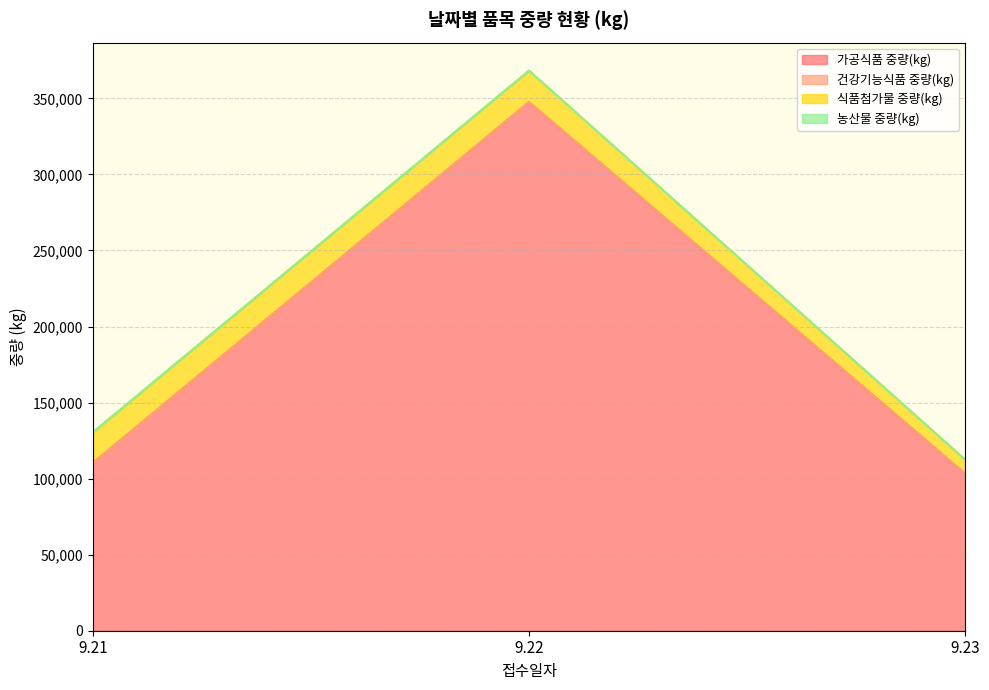

What is the maximum value for 가공식품 중량(kg)?

347542